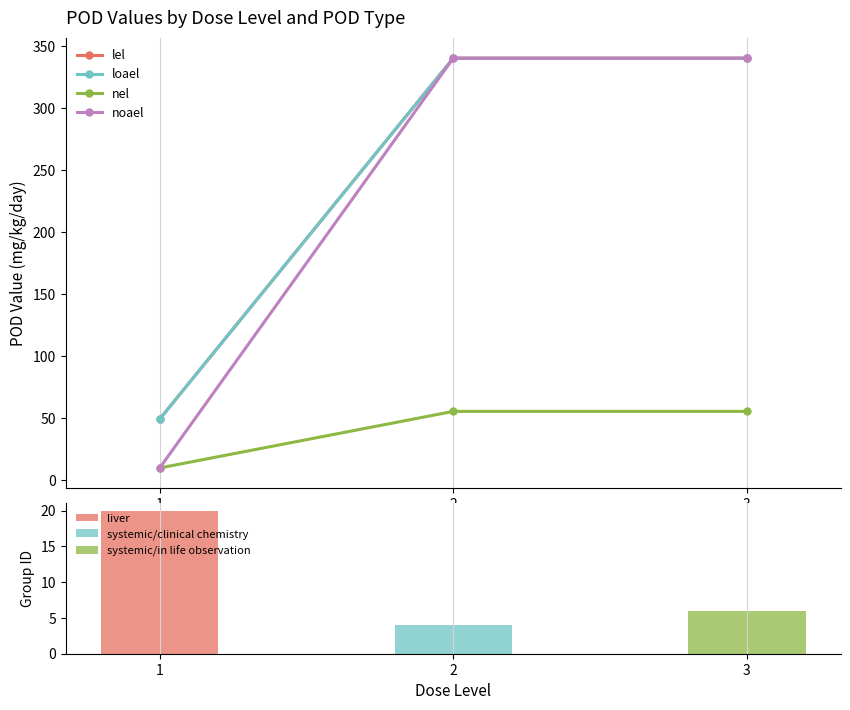

Is it true that noael equals 145.2 at 3?

False